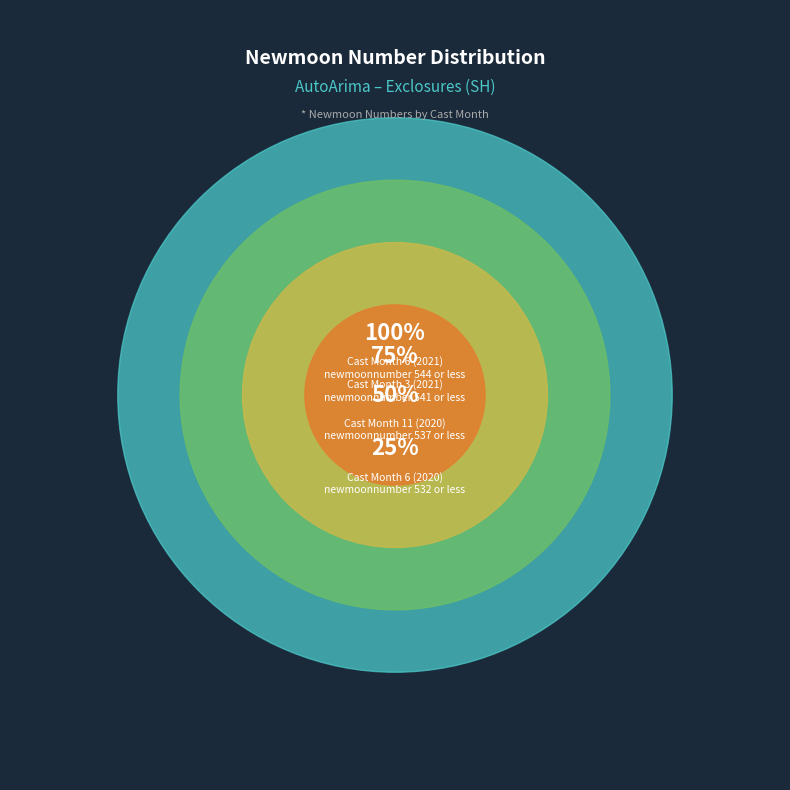

True or false: 9 accounts for 18% of the total.

False